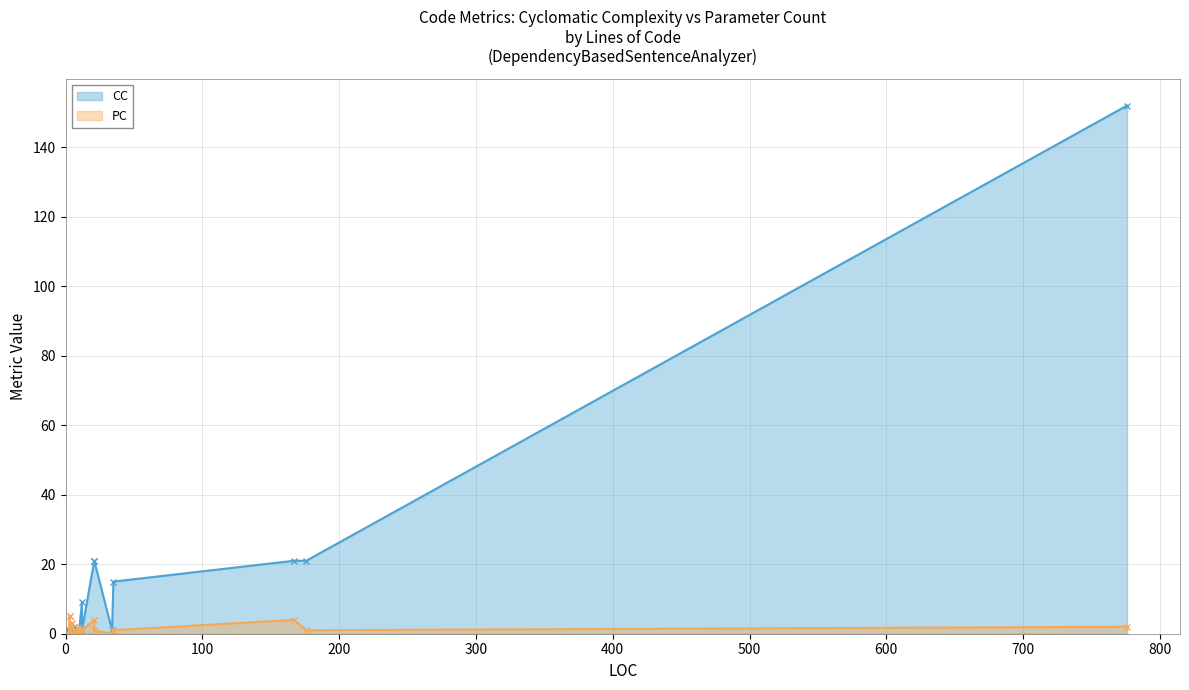

Reading left to right, list all the values displayed in this chart.

CC: 1	1	1	1	1	1	1	1	1	1	2	1	1	1	1	1	9	1	21	21	1	15	21	21	152
PC: 0	0	1	1	5	5	1	1	1	3	1	0	2	1	1	0	1	1	4	1	0	1	4	1	2